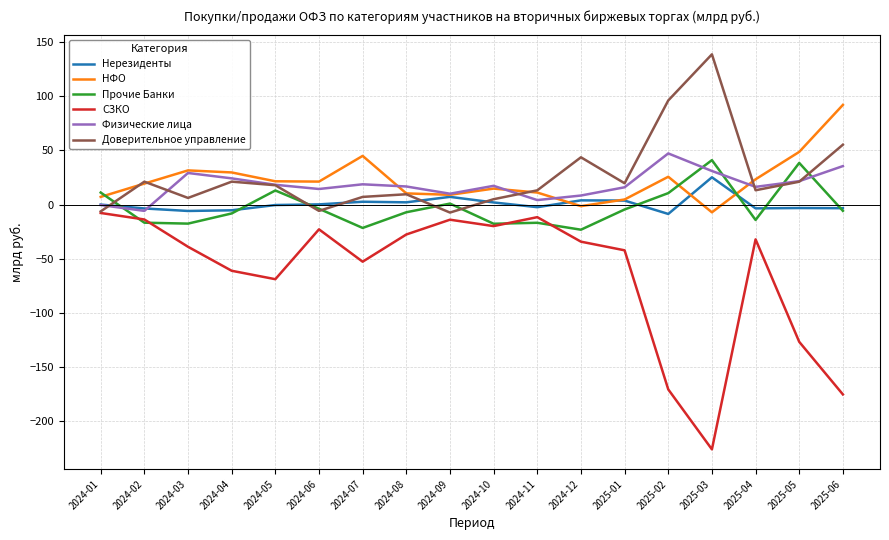

How many lines are shown in the chart?

6